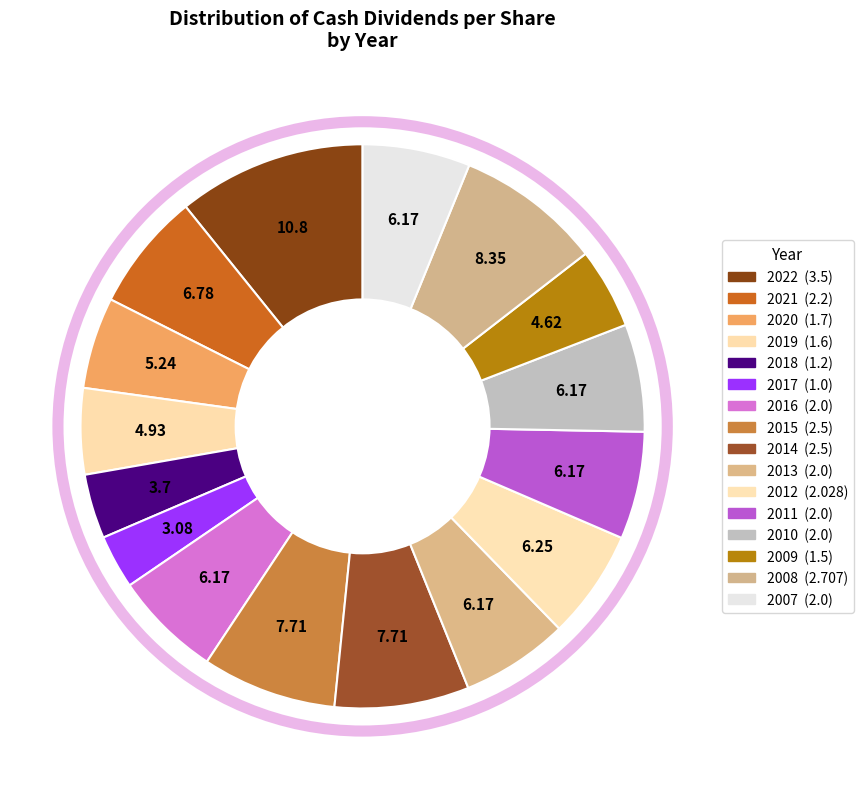

What percentage do 2009 and 2008 together represent?

13.0%